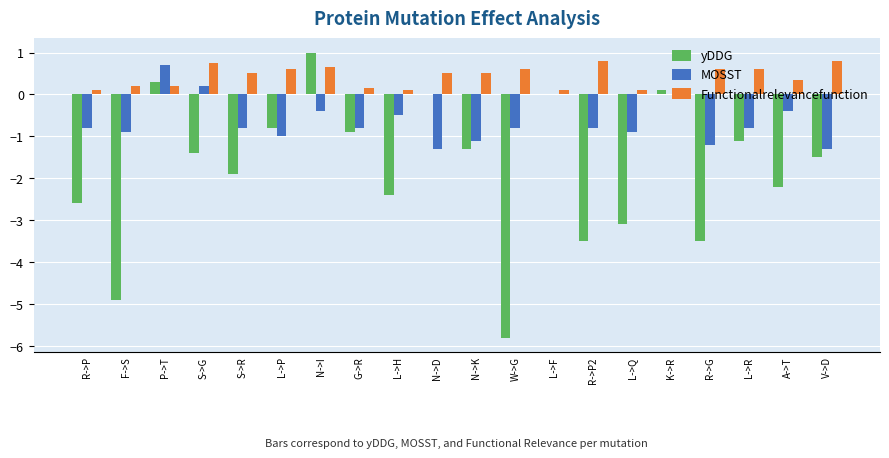

Which series has the largest total across all categories?

Functionalrelevancefunction